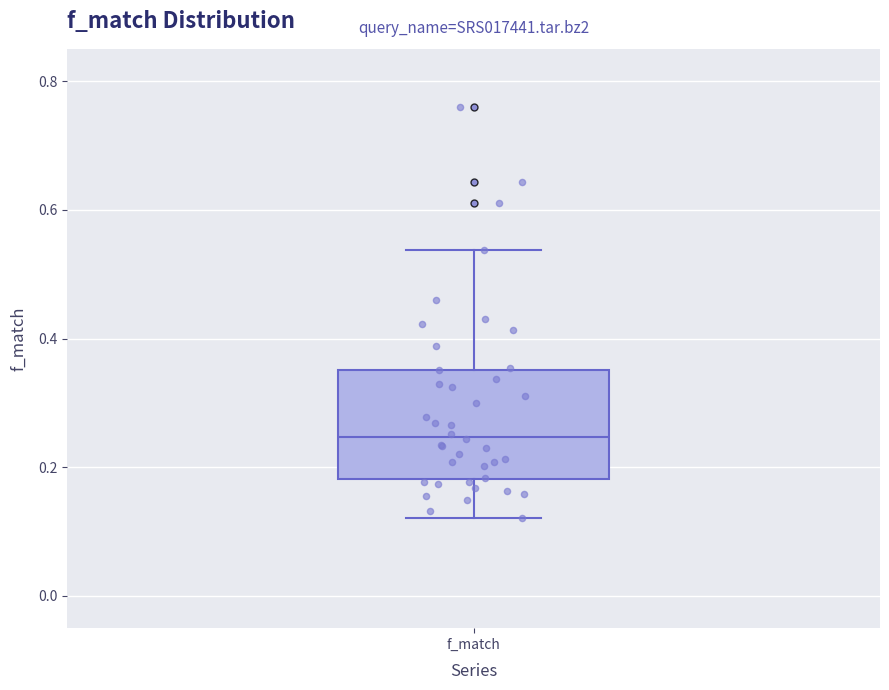

Where is the upper edge of the box for f_match on the y-axis? The values are not printed on the chart, so give them approximately, as read against the axis.

0.36